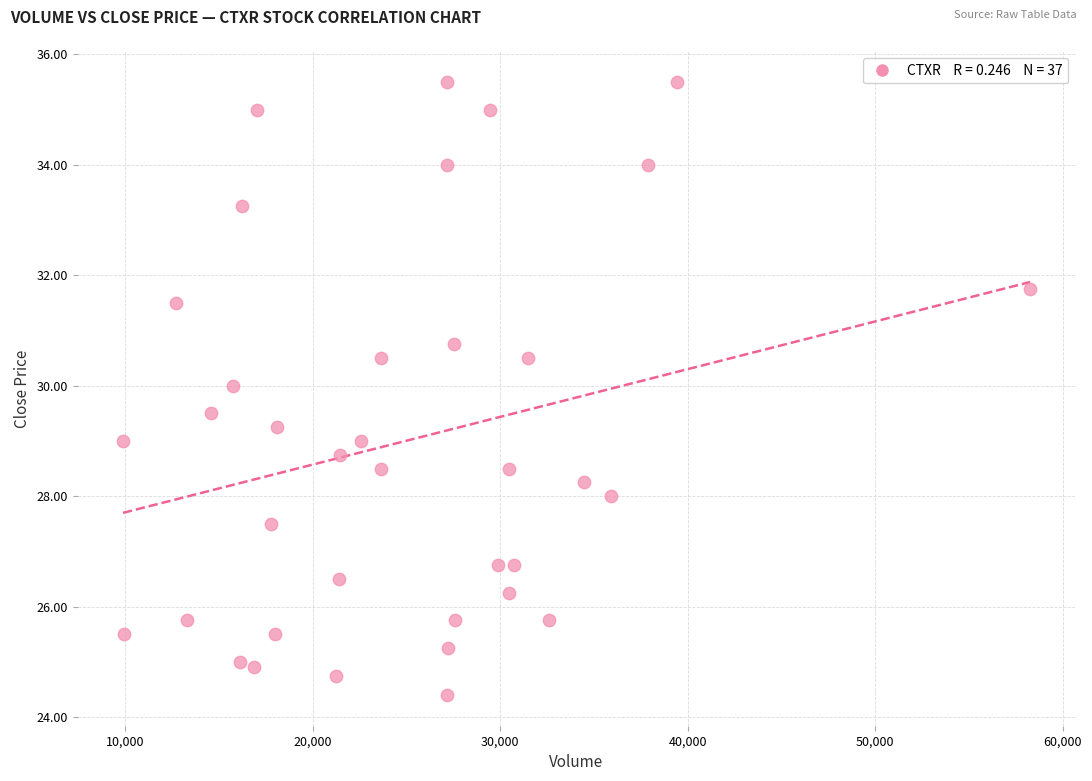

What is the range of Y values (max minus min)?

11.1